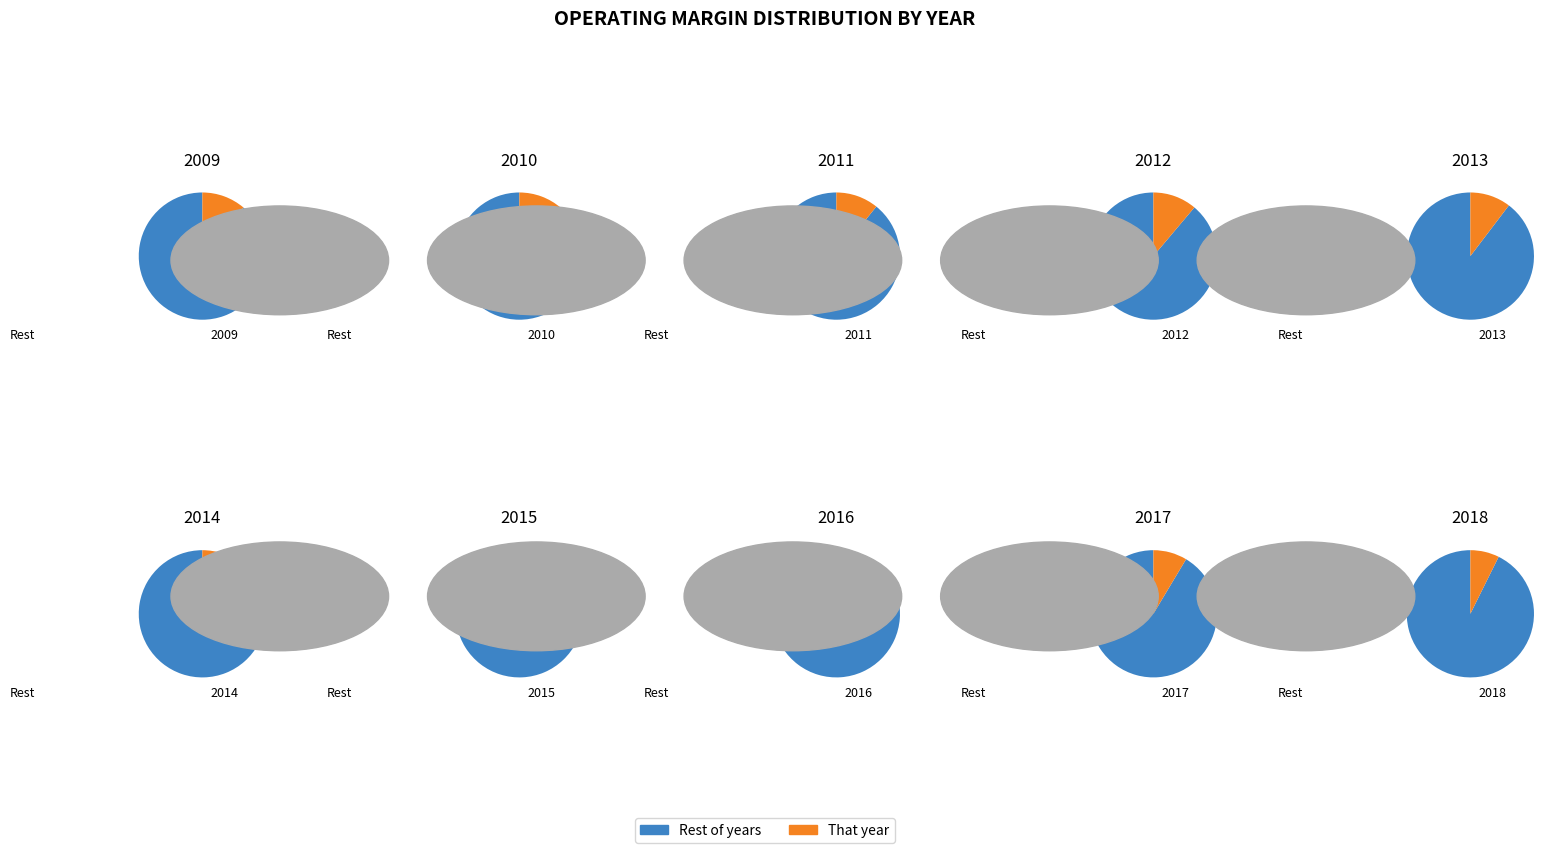

How many slices are in this pie chart?

10